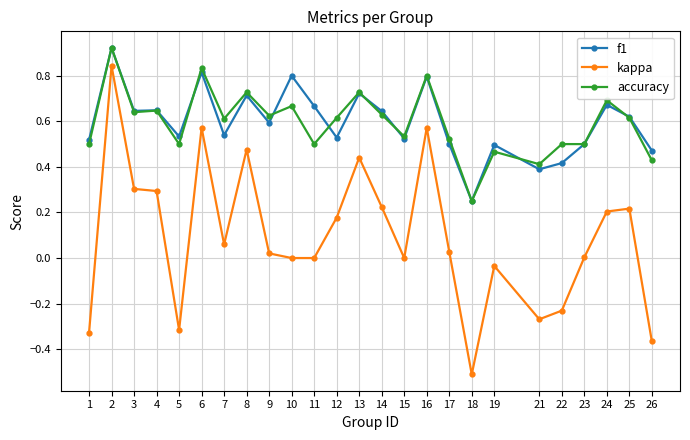

Does the chart display data point markers on the line(s)?

Yes